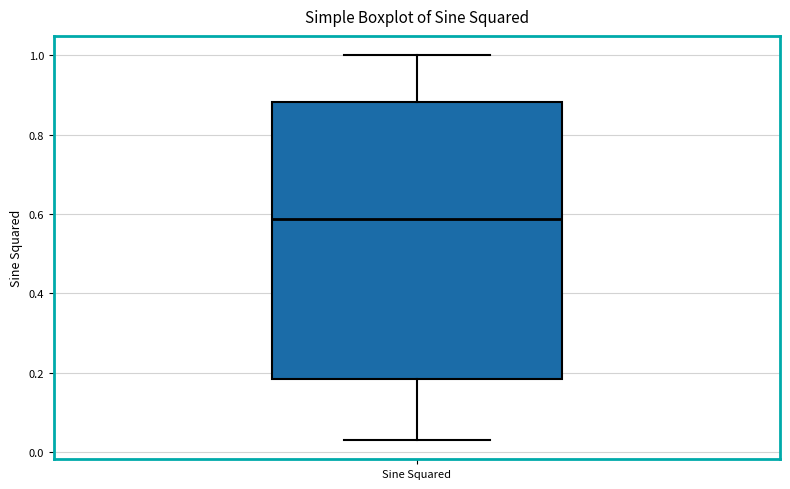

Transcribe this box plot: give where the median line is, the range the box spans, and where the two whiskers end, as read against the y-axis. The values are not printed on the chart, so give them approximately, as read against the axis.

median 0.58, box 0.18 to 0.88, whiskers 0.04 to 1.00